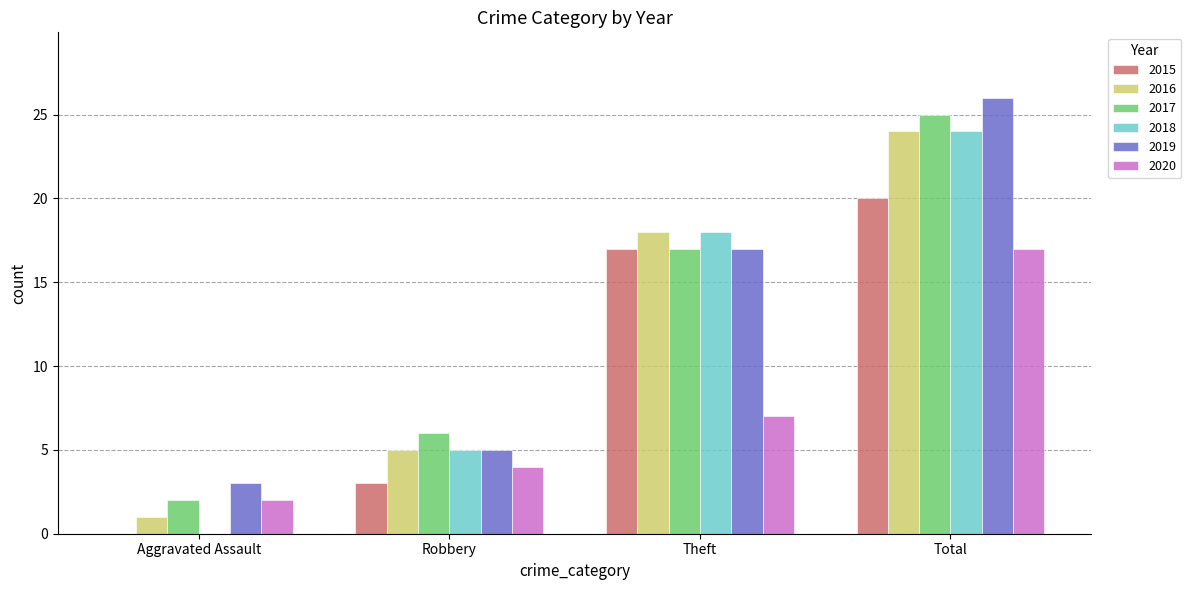

Which series has the largest range (max minus min)?

2018